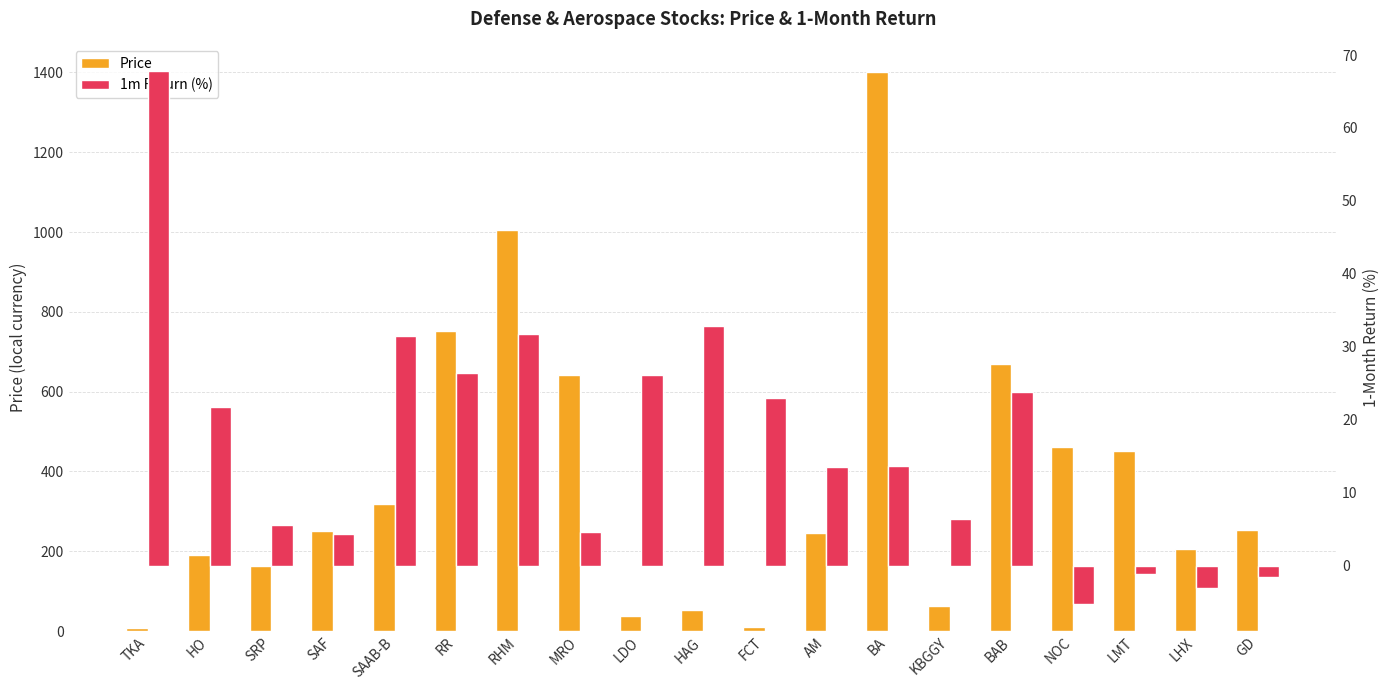

Reading left to right, list all the values displayed in this chart.

Price: 7.6	191.0	163.0	250.0	319.0	753.0	1006.0	641.0	38.6	52.4	9.4	246.4	1400.0	62.0	670.0	461.7	450.4	206.1	252.6
1m Return (%): 67.8	21.8	5.6	4.3	31.4	26.5	31.7	4.6	26.1	32.8	23.0	13.6	13.7	6.4	23.8	-5.3	-1.1	-3.1	-1.6